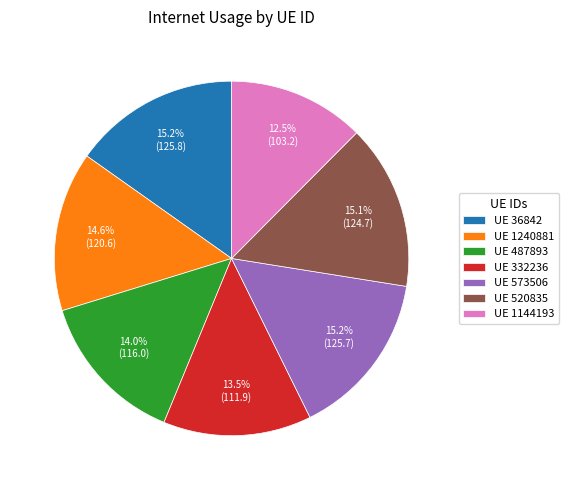

Which slice is the smallest?

UE 1144193